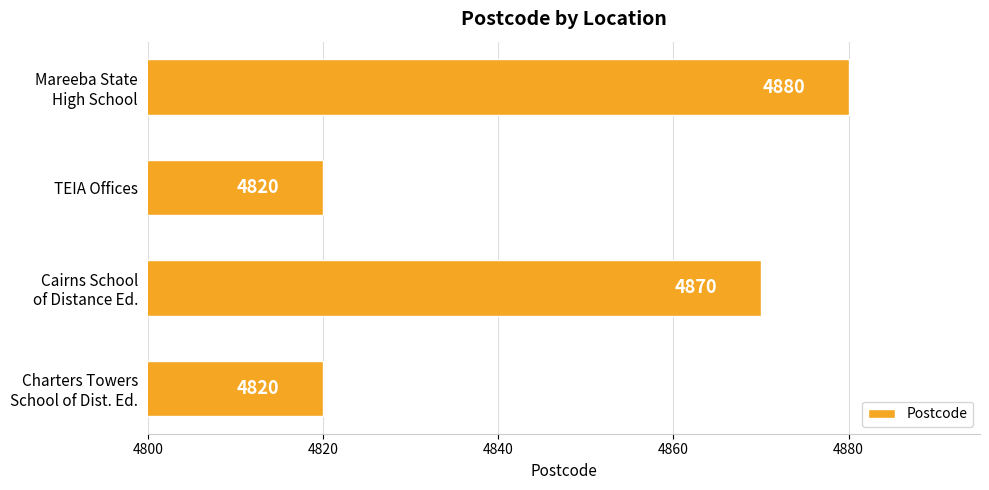

Reading bottom to top, what are all the values shown in this chart?

4820	4870	4820	4880